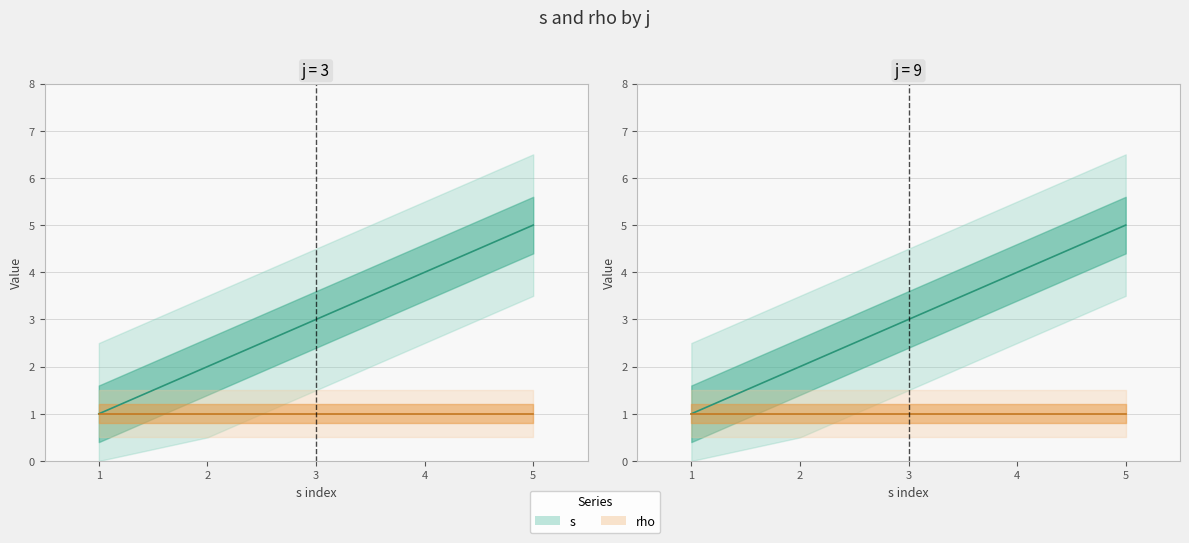

What are all the series names shown in the legend?

s, rho